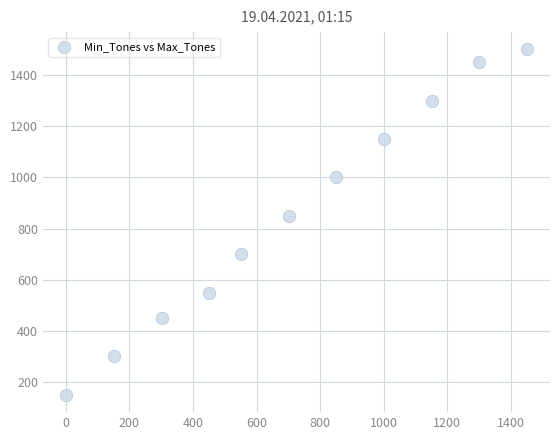

What is the range of Y values (max minus min)?

1350